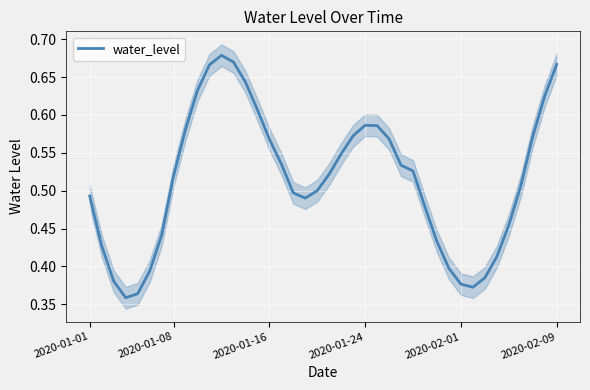

The chart shows a value of 0.5 at 21. True or false?

True